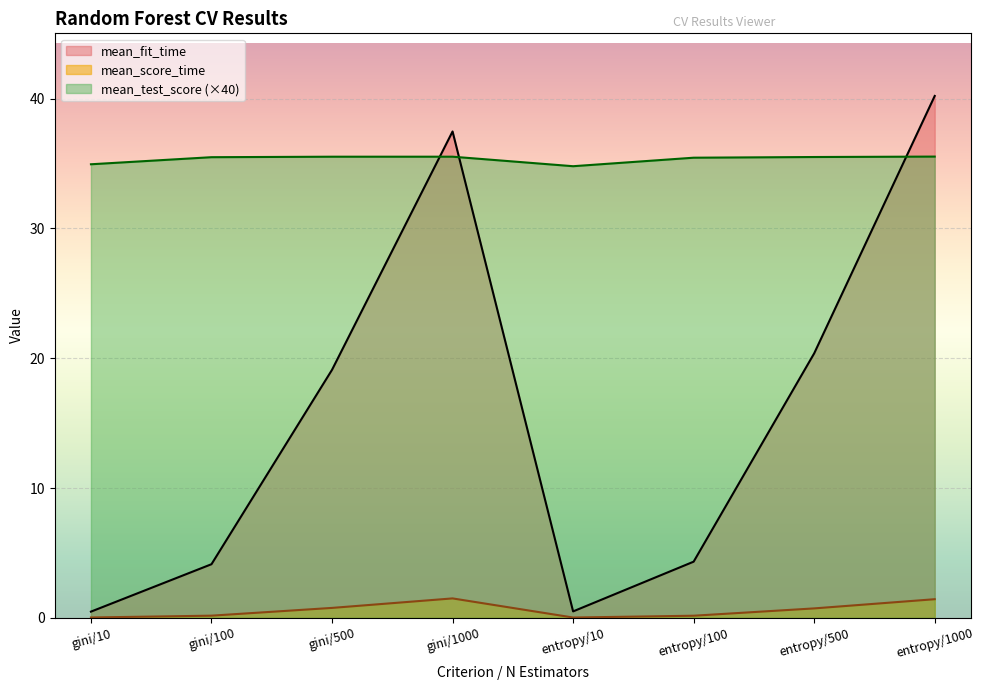

What is the greatest value displayed?

40.2